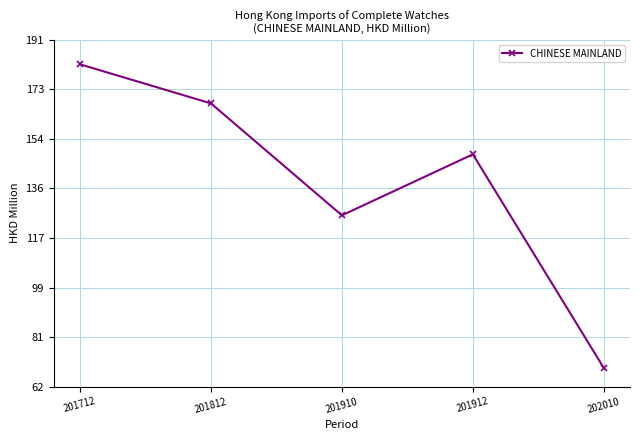

What is the average value?

138.4